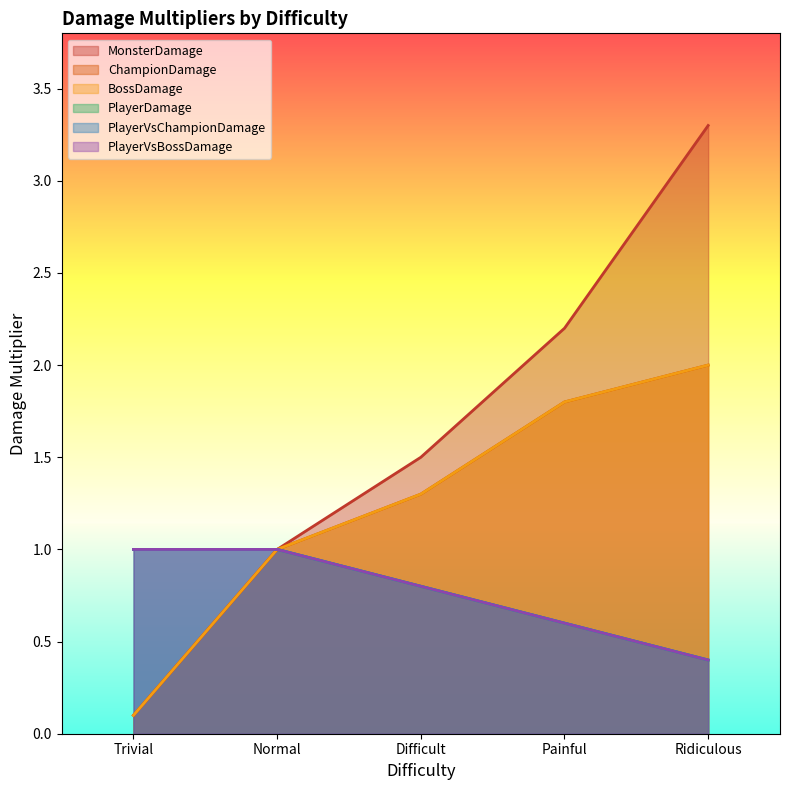

What is the difference between the maximum and minimum values in the ChampionDamage series?

1.9